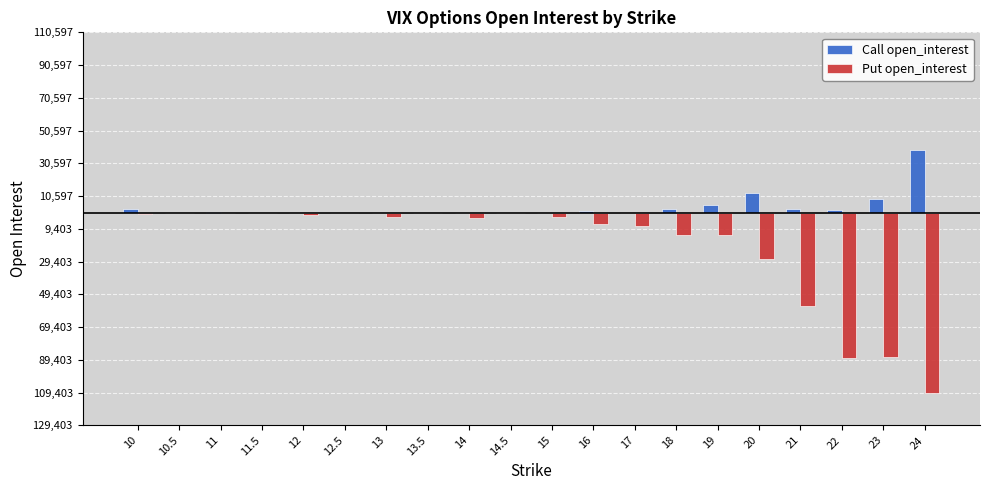

What are all the series names shown in the legend?

Call open_interest, Put open_interest